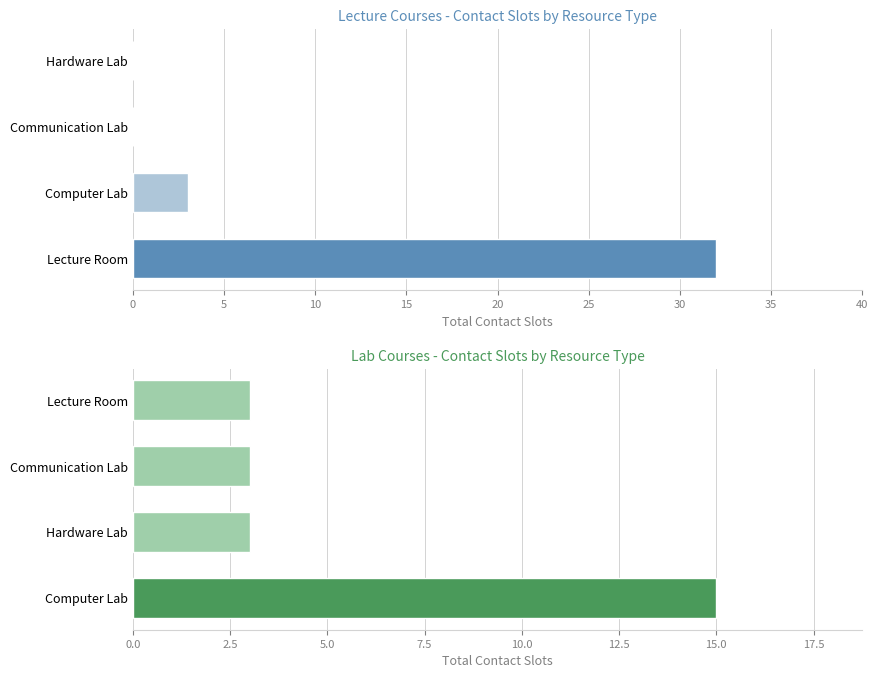

Which series has the widest spread of values?

Lecture Courses